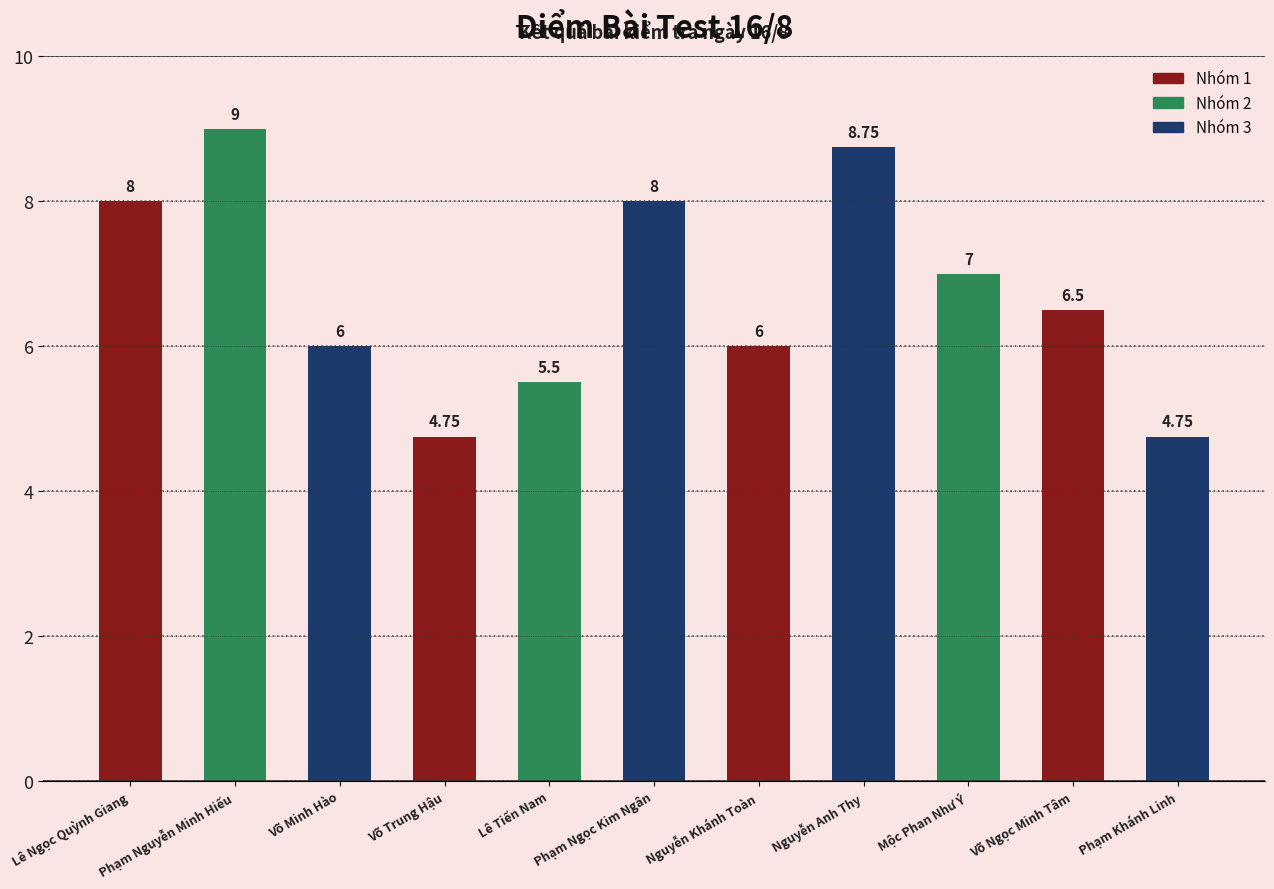

Which has a higher value, Võ Minh Hào or Nguyễn Anh Thy?

Nguyễn Anh Thy